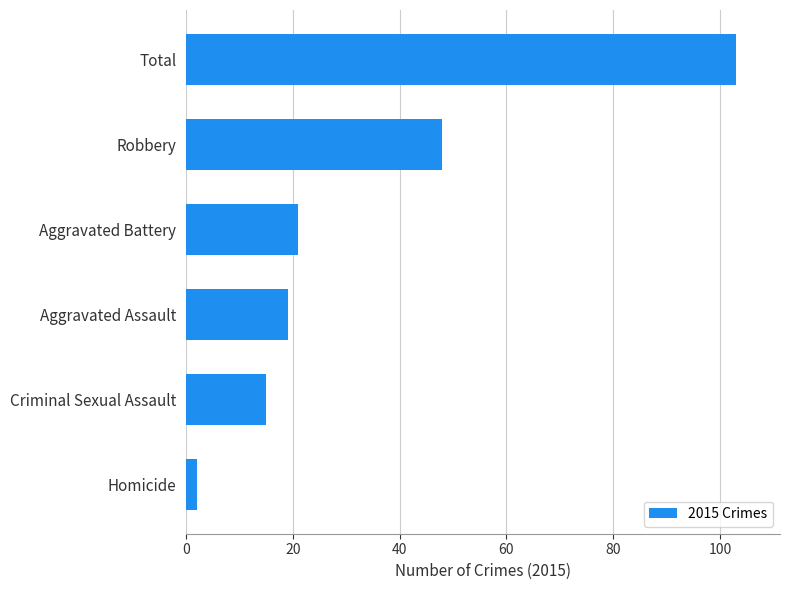

Does the chart contain stacked bars?

No